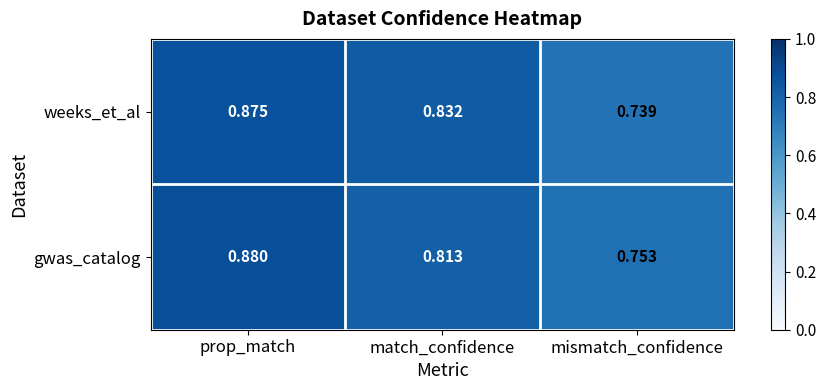

Between prop_match and match_confidence, which series saw the biggest shift?

gwas_catalog